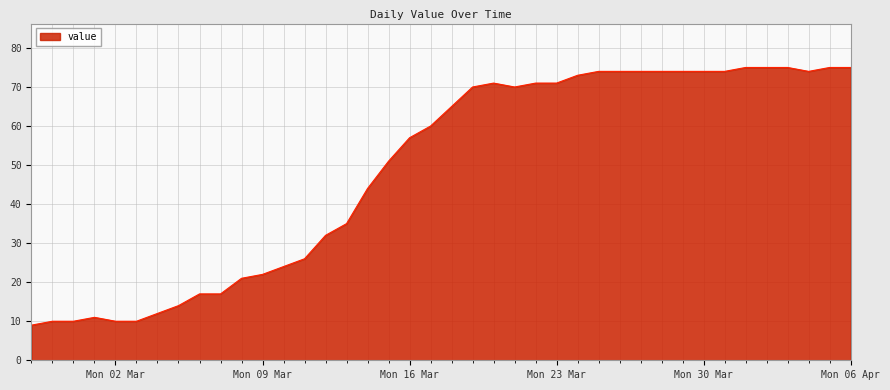

What is the smallest value displayed?

9